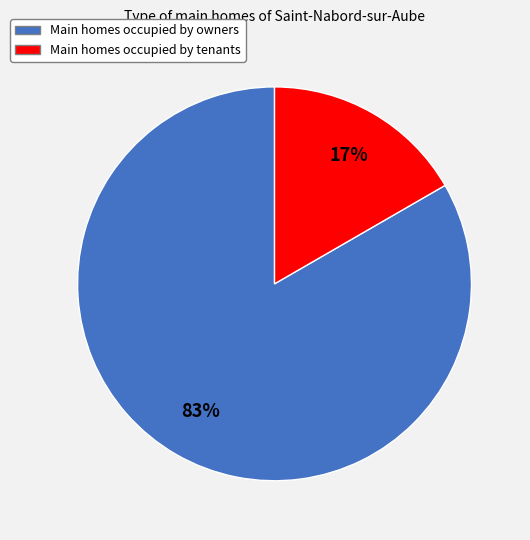

Rank the categories by value from lowest to highest.

Main homes occupied by tenants, Main homes occupied by owners